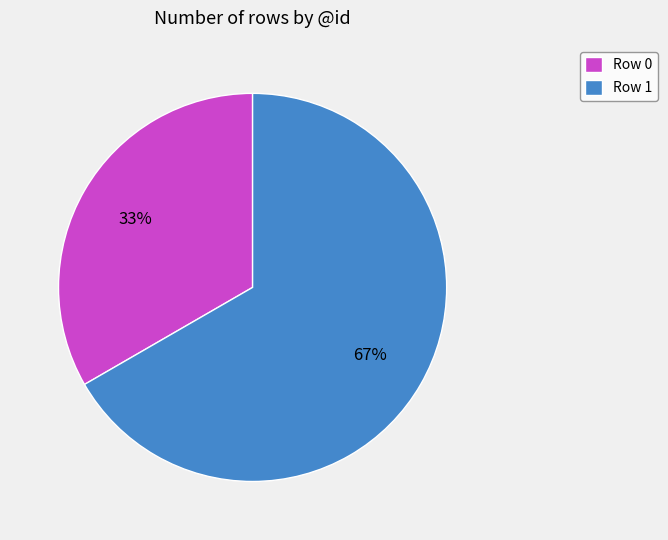

What is the ratio of the value at Row 1 to the value at Row 0?

2.0